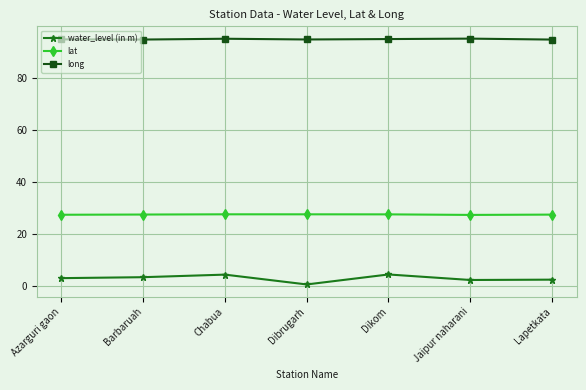

What is the spread (max minus min) of values at Chabua?

91.0